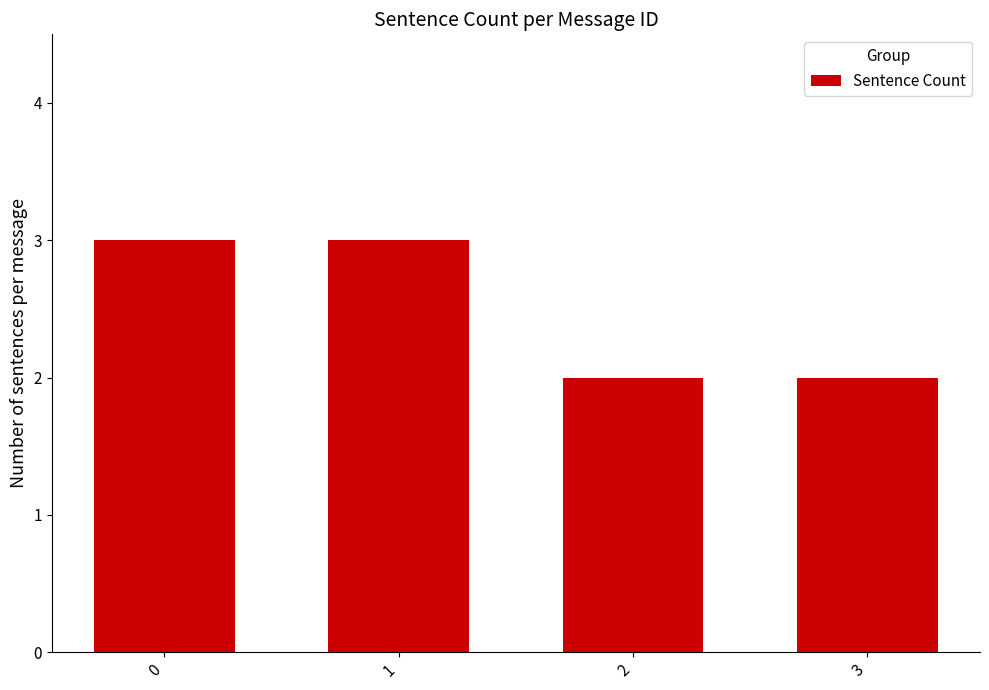

What is the change in value from 0 to 2?

-1